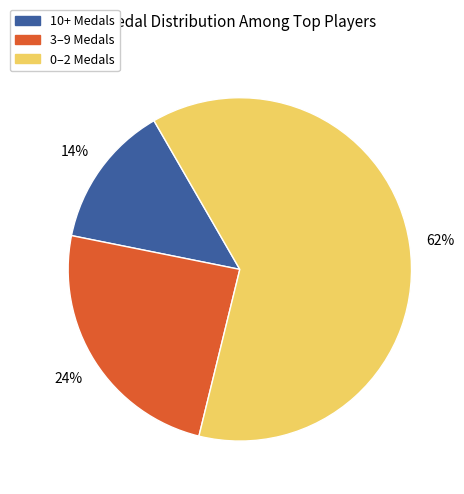

To the nearest percent, what is the average slice percentage?

33%